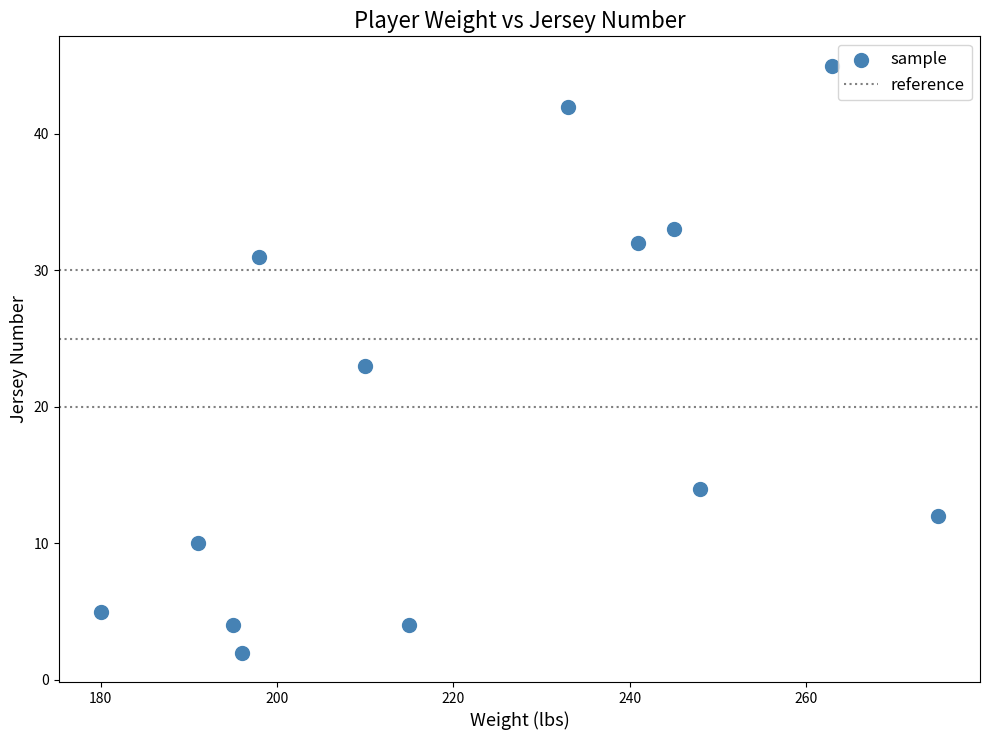

What is the range of Y values (max minus min)?

43